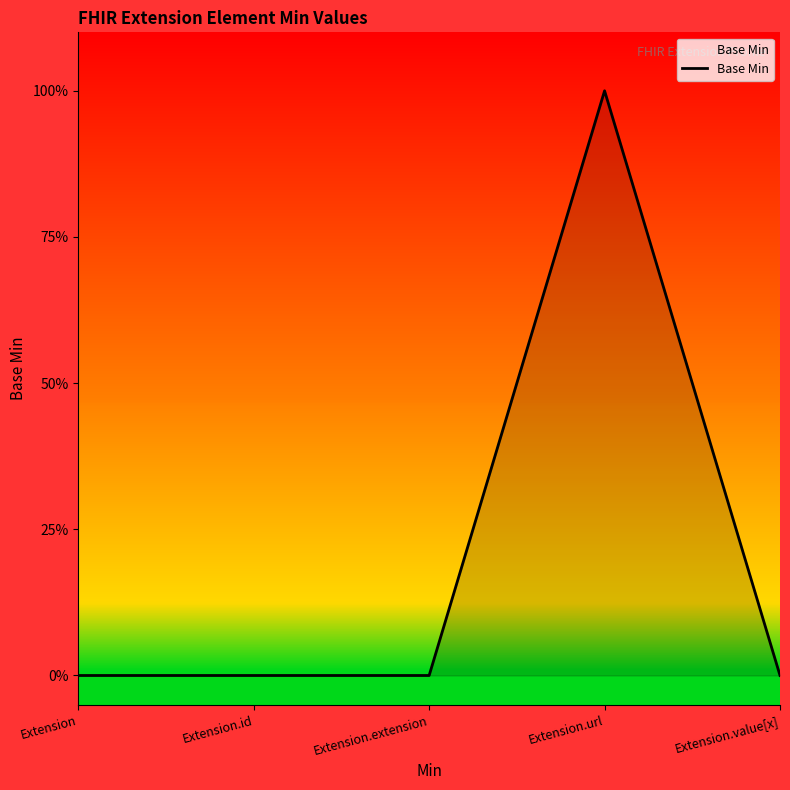

Which has a higher value, Extension or Extension.value[x]?

Extension